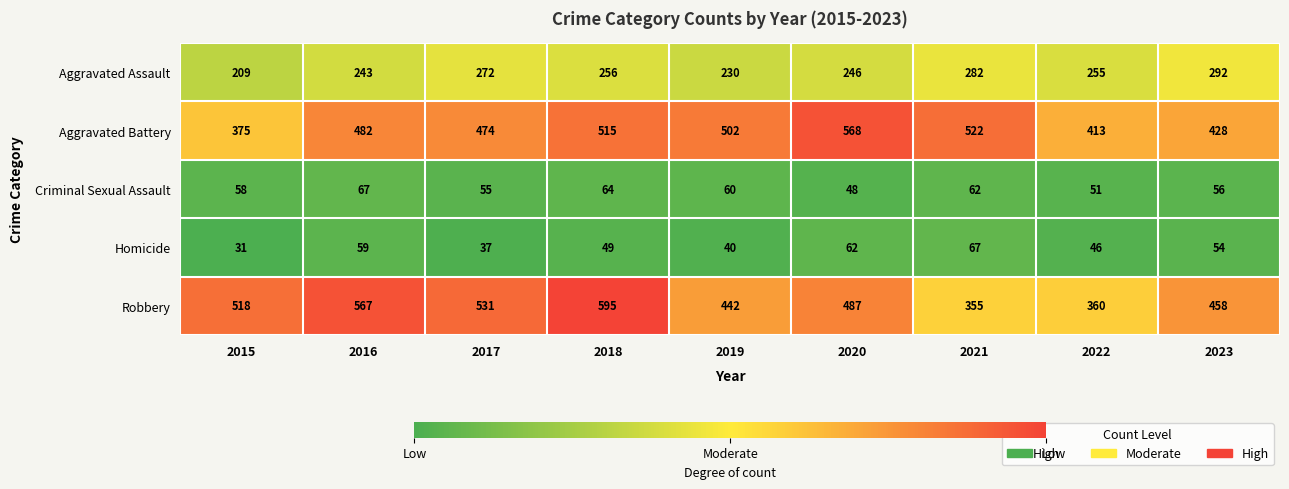

How many data points does each series have?

9